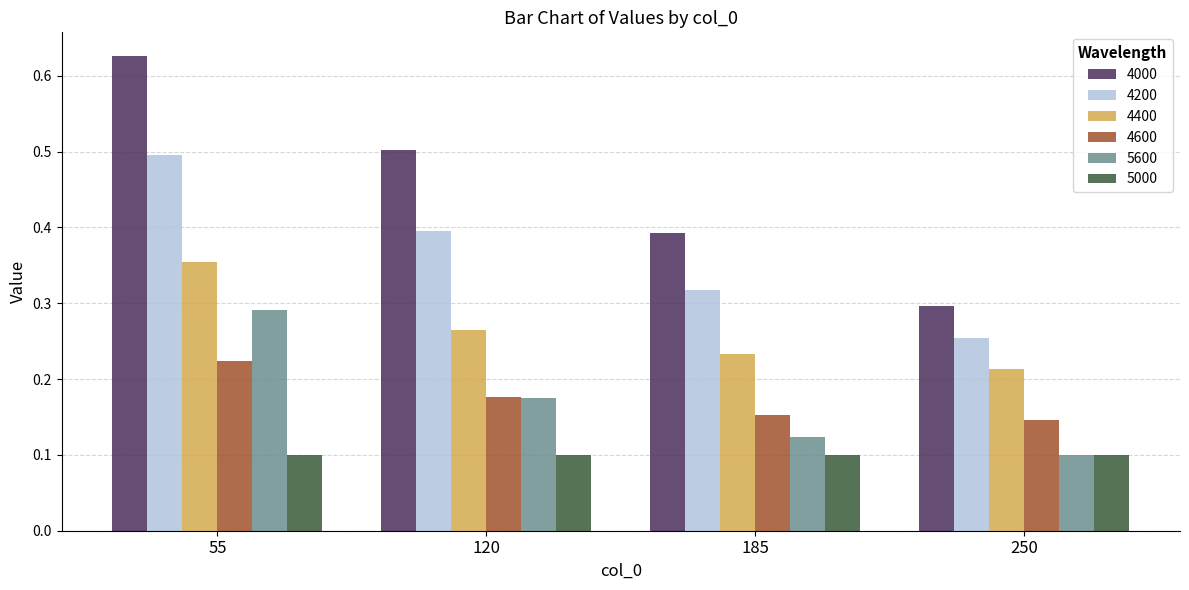

Rank the series by their maximum value, from highest to lowest.

4000, 4200, 4400, 5600, 4600, 5000